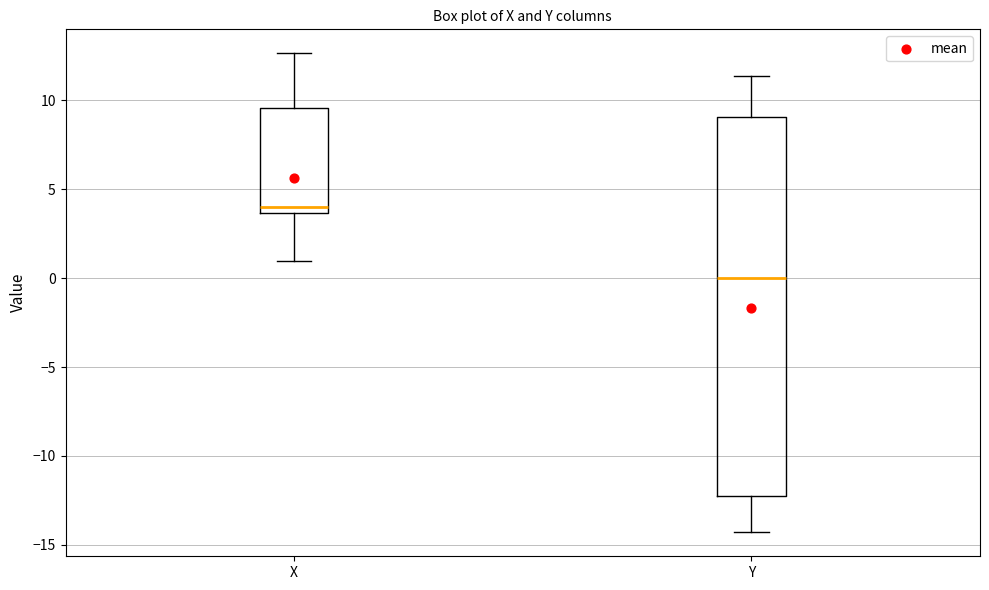

Reading left to right, transcribe this box plot: for each box, give where its median line is, the range the box spans, and where its two whiskers end, as read against the y-axis. The values are not printed on the chart, so give them approximately, as read against the axis.

X: median 4.0, box 3.5 to 9.5, whiskers 1.0 to 12.5
Y: median 0.0, box -12.5 to 9.0, whiskers -14.5 to 11.5